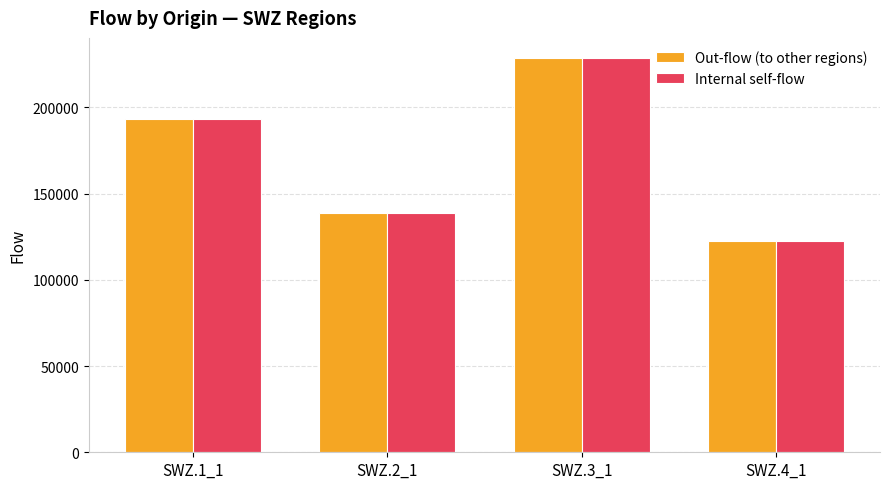

Rank the categories by Internal self-flow value from highest to lowest.

SWZ.3_1, SWZ.1_1, SWZ.2_1, SWZ.4_1